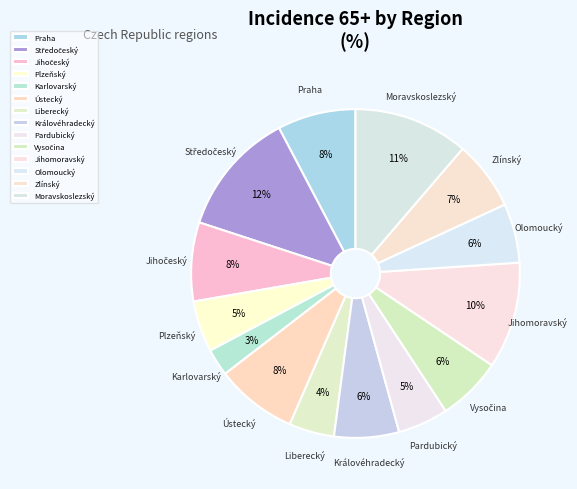

Count the number of slices in the pie.

14